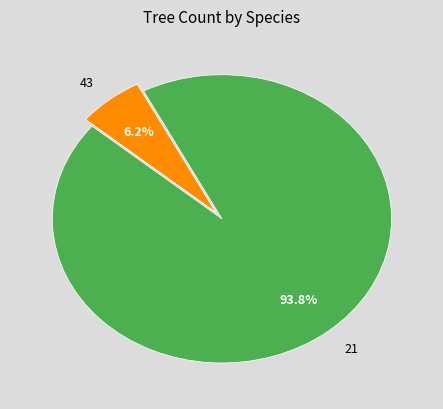

How many segments does this pie chart have?

2